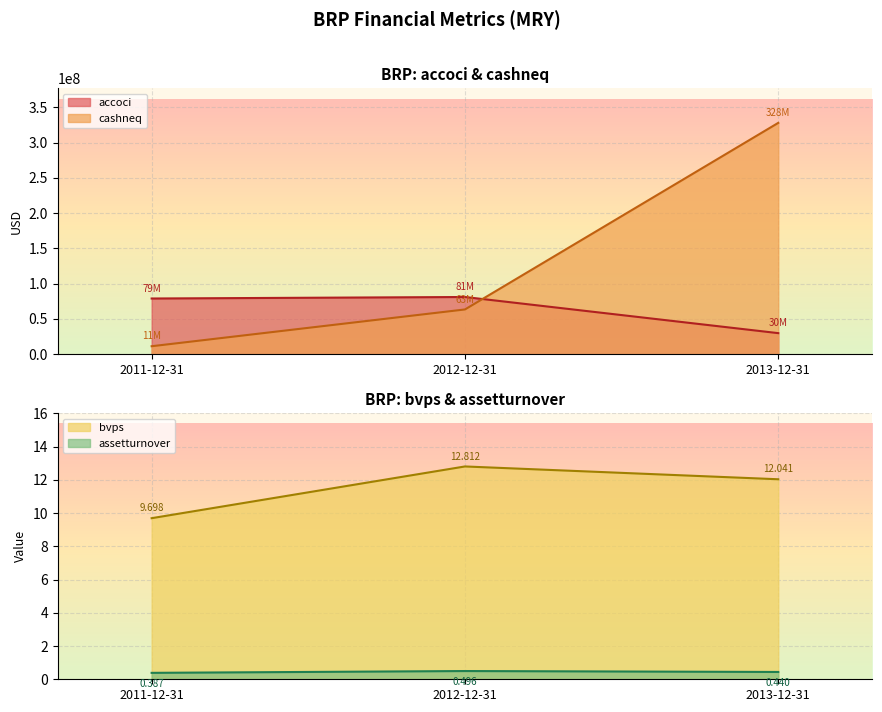

What is the total value across all series at 2012-12-31?

144484013.3